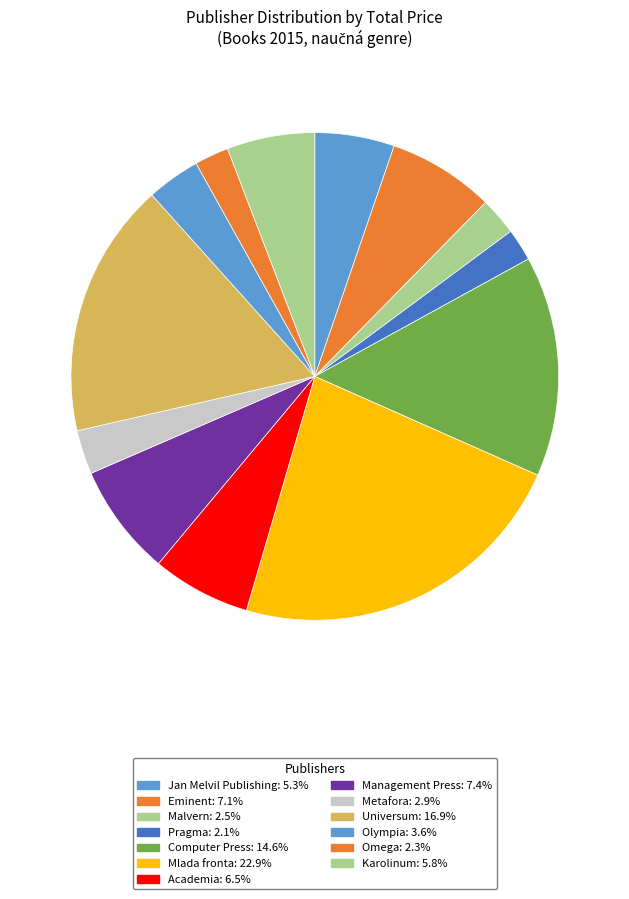

How many segments does this pie chart have?

13